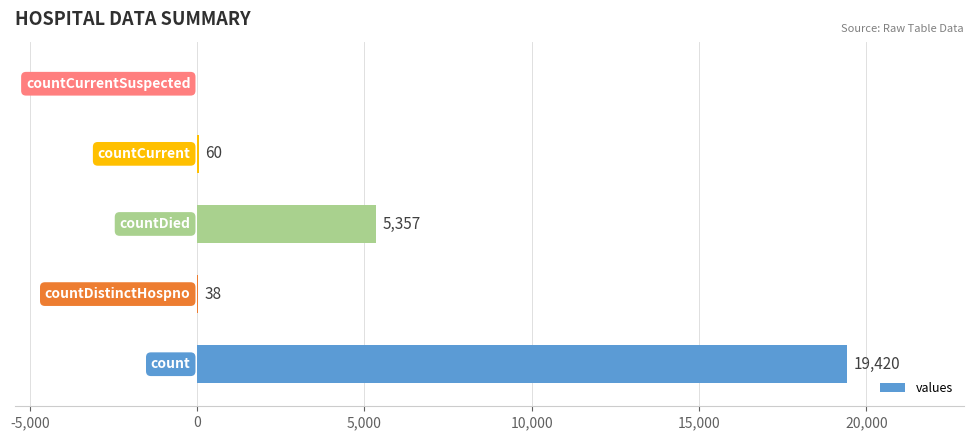

What is the greatest value displayed?

19420